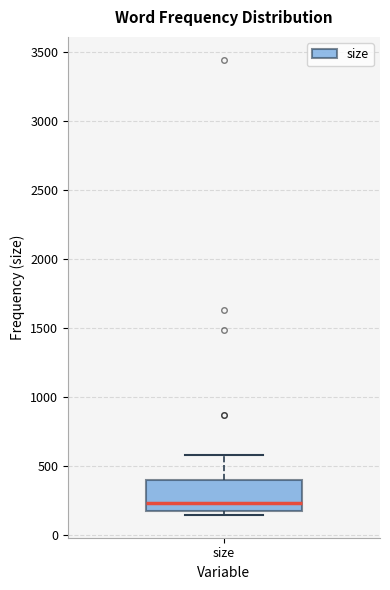

Read this box plot against the y-axis: the position of the median line, the range covered by the box, and the ends of both whiskers. The values are not printed on the chart, so give them approximately, as read against the axis.

median 250, box 150 to 400, whiskers 150 (just below the box's lower edge) to 600